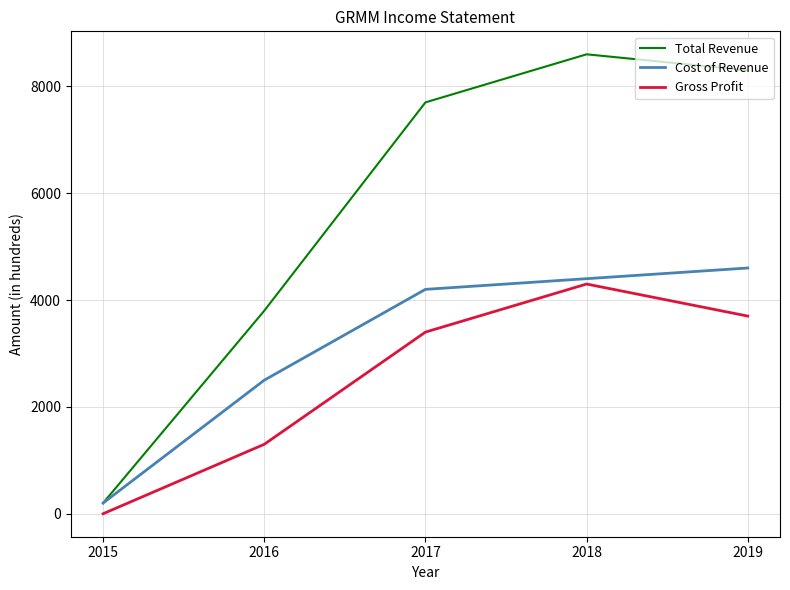

True or false: Total Revenue and Gross Profit intersect in this chart.

False